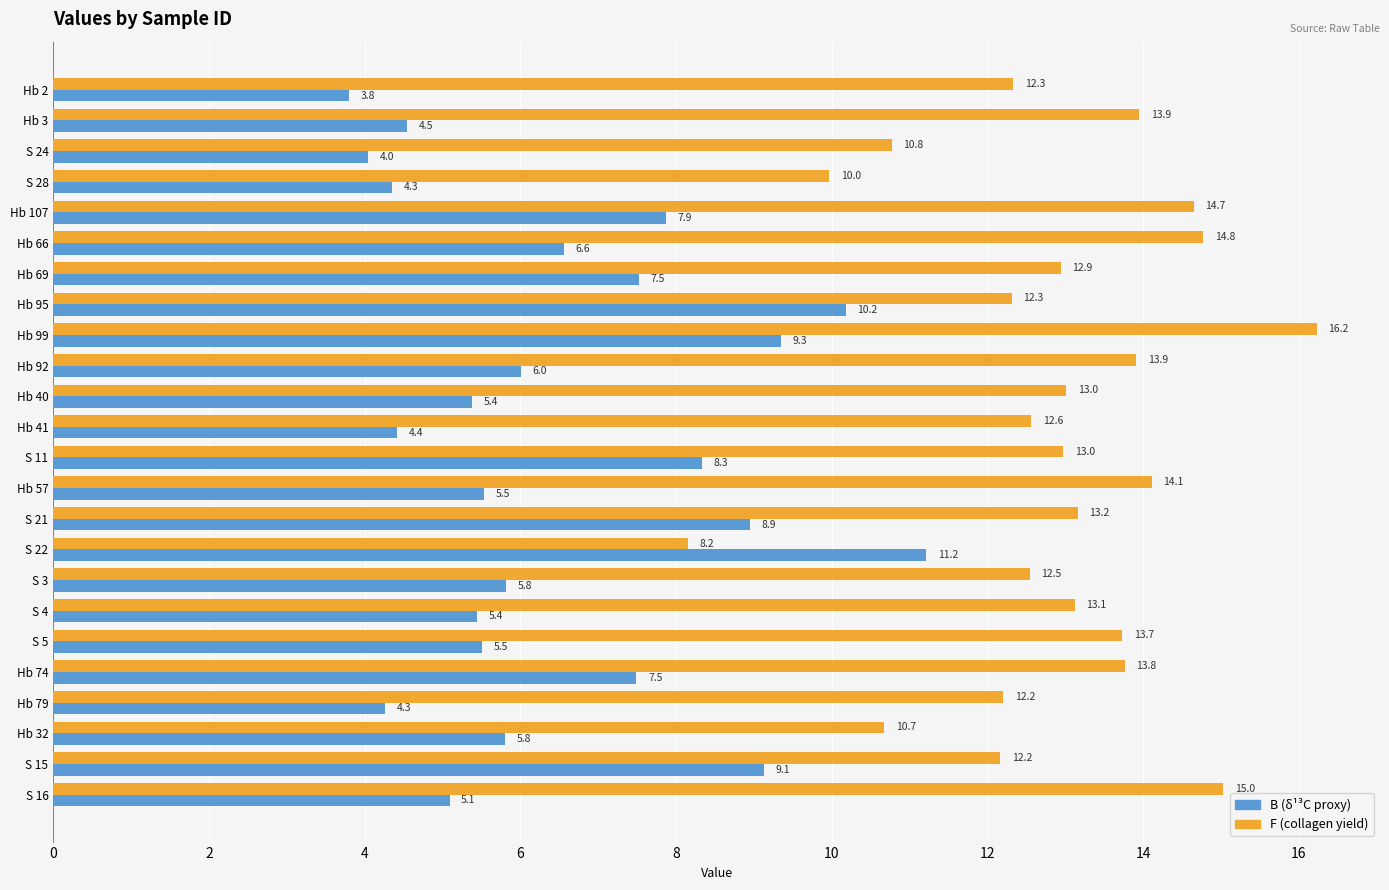

At which category is the sum across all series the highest?

Hb 99